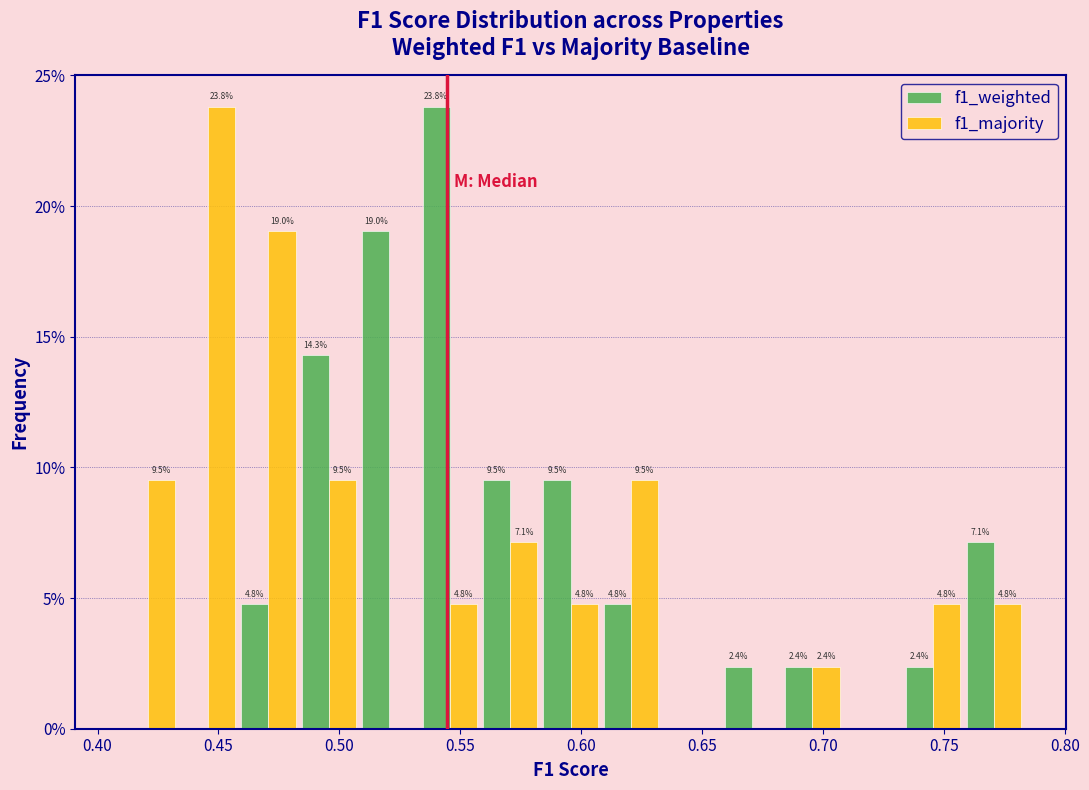

In the f1_majority series, which range on the x-axis has the tallest bar?

0.435 to 0.460